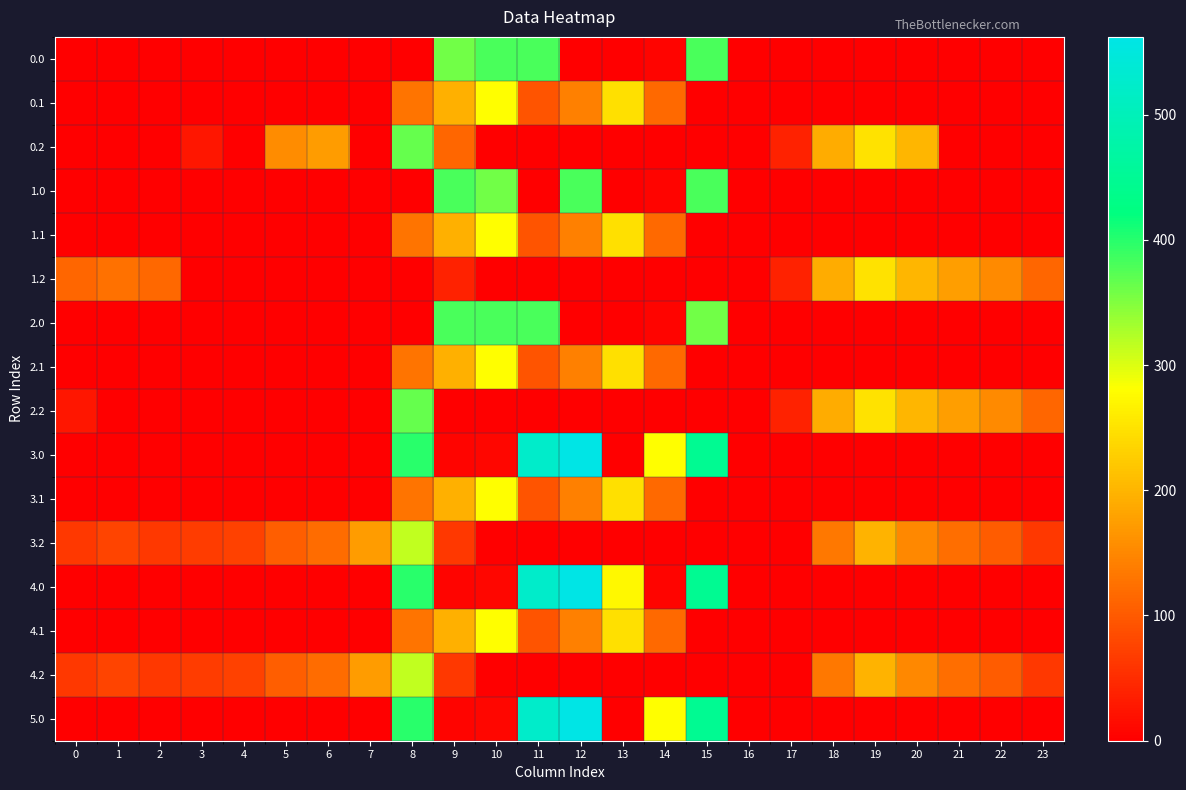

Reading right to left, transcribe all the data shown in this chart.

0.0: 23=0.0	22=0.0	21=0.0	20=0.0	19=0.0	18=0.0	17=0.0	16=0.0	15=381.0	14=6.1	13=0.0	12=0.0	11=381.0	10=381.0	9=359.5	8=0.0	7=0.0	6=0.0	5=0.0	4=0.0	3=0.0	2=0.0	1=0.0	0=0.0
0.1: 23=0.0	22=0.0	21=0.0	20=0.0	19=0.0	18=0.0	17=0.0	16=0.0	15=0.0	14=118.2	13=247.1	12=140.8	11=92.9	10=279.2	9=194.9	8=127.4	7=0.0	6=0.0	5=0.0	4=0.0	3=0.0	2=0.0	1=0.0	0=0.0
0.2: 23=0.0	22=0.0	21=0.0	20=200.8	19=249.0	18=190.1	17=38.0	16=0.0	15=0.0	14=0.0	13=0.0	12=0.0	11=0.0	10=0.0	9=113.8	8=366.1	7=0.0	6=171.4	5=155.0	4=0.0	3=24.4	2=0.0	1=0.0	0=0.0
1.0: 23=0.0	22=0.0	21=0.0	20=0.0	19=0.0	18=0.0	17=0.0	16=0.0	15=381.0	14=6.1	13=0.0	12=381.0	11=0.0	10=359.5	9=381.0	8=0.0	7=0.0	6=0.0	5=0.0	4=0.0	3=0.0	2=0.0	1=0.0	0=0.0
1.1: 23=0.0	22=0.0	21=0.0	20=0.0	19=0.0	18=0.0	17=0.0	16=0.0	15=0.0	14=118.2	13=247.1	12=140.8	11=92.9	10=279.2	9=194.9	8=127.4	7=0.0	6=0.0	5=0.0	4=0.0	3=0.0	2=0.0	1=0.0	0=0.0
1.2: 23=112.5	22=152.6	21=173.6	20=200.8	19=249.0	18=190.1	17=38.0	16=0.0	15=0.0	14=0.0	13=0.0	12=0.0	11=0.0	10=0.0	9=37.4	8=0.0	7=0.0	6=0.0	5=0.0	4=0.0	3=0.0	2=114.5	1=127.3	0=112.9
2.0: 23=0.0	22=0.0	21=0.0	20=0.0	19=0.0	18=0.0	17=0.0	16=0.0	15=359.5	14=6.1	13=0.0	12=0.0	11=381.0	10=381.0	9=381.0	8=0.0	7=0.0	6=0.0	5=0.0	4=0.0	3=0.0	2=0.0	1=0.0	0=0.0
2.1: 23=0.0	22=0.0	21=0.0	20=0.0	19=0.0	18=0.0	17=0.0	16=0.0	15=0.0	14=118.2	13=247.1	12=140.8	11=92.9	10=279.2	9=194.9	8=127.4	7=0.0	6=0.0	5=0.0	4=0.0	3=0.0	2=0.0	1=0.0	0=0.0
2.2: 23=112.5	22=152.6	21=173.6	20=200.8	19=249.0	18=190.1	17=38.0	16=0.0	15=0.0	14=0.0	13=0.0	12=0.0	11=0.0	10=0.0	9=0.0	8=366.1	7=0.0	6=0.0	5=0.0	4=0.0	3=0.0	2=0.0	1=0.0	0=25.8
3.0: 23=0.0	22=0.0	21=0.0	20=0.0	19=0.0	18=0.0	17=0.0	16=0.0	15=447.8	14=280.1	13=0.0	12=562.0	11=523.8	10=7.0	9=5.6	8=399.0	7=0.0	6=0.0	5=0.0	4=0.0	3=0.0	2=0.0	1=0.0	0=0.0
3.1: 23=0.0	22=0.0	21=0.0	20=0.0	19=0.0	18=0.0	17=0.0	16=0.0	15=0.0	14=118.2	13=247.1	12=140.8	11=92.9	10=279.2	9=194.9	8=127.4	7=0.0	6=0.0	5=0.0	4=0.0	3=0.0	2=0.0	1=0.0	0=0.0
3.2: 23=61.5	22=101.6	21=122.6	20=149.8	19=198.0	18=133.3	17=0.0	16=0.0	15=0.0	14=0.0	13=0.0	12=0.0	11=0.0	10=0.0	9=62.8	8=315.1	7=173.0	6=120.4	5=104.0	4=74.6	3=68.0	2=63.5	1=76.3	0=61.9
4.0: 23=0.0	22=0.0	21=0.0	20=0.0	19=0.0	18=0.0	17=0.0	16=0.0	15=447.8	14=6.1	13=274.0	12=562.0	11=523.8	10=7.0	9=5.6	8=399.0	7=0.0	6=0.0	5=0.0	4=0.0	3=0.0	2=0.0	1=0.0	0=0.0
4.1: 23=0.0	22=0.0	21=0.0	20=0.0	19=0.0	18=0.0	17=0.0	16=0.0	15=0.0	14=118.2	13=247.1	12=140.8	11=92.9	10=279.2	9=194.9	8=127.4	7=0.0	6=0.0	5=0.0	4=0.0	3=0.0	2=0.0	1=0.0	0=0.0
4.2: 23=61.5	22=101.6	21=122.6	20=149.8	19=198.0	18=133.3	17=0.0	16=0.0	15=0.0	14=0.0	13=0.0	12=0.0	11=0.0	10=0.0	9=62.8	8=315.1	7=173.0	6=120.4	5=104.0	4=74.6	3=68.0	2=63.5	1=76.3	0=61.9
5.0: 23=0.0	22=0.0	21=0.0	20=0.0	19=0.0	18=0.0	17=0.0	16=0.0	15=447.8	14=280.1	13=0.0	12=562.0	11=523.8	10=7.0	9=5.6	8=399.0	7=0.0	6=0.0	5=0.0	4=0.0	3=0.0	2=0.0	1=0.0	0=0.0